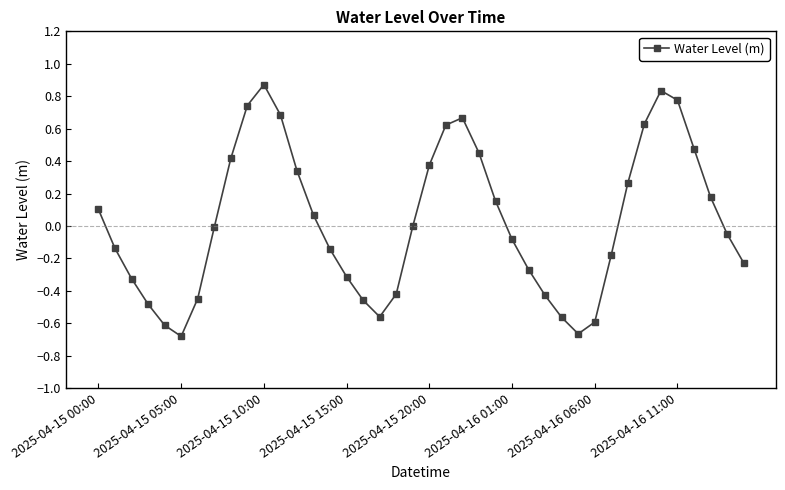

How many distinct data groups are displayed?

1